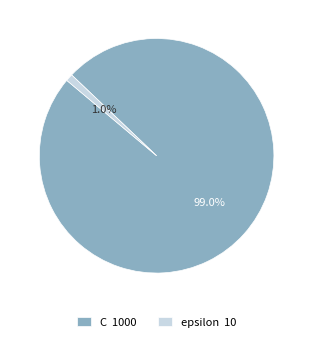

Count the number of slices in the pie.

2